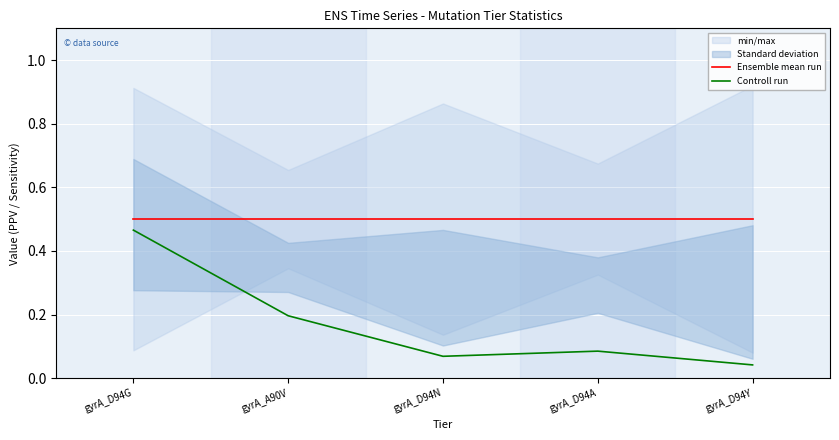

Where is Ensemble mean run nearest to the value 0?

gyrA_D94G